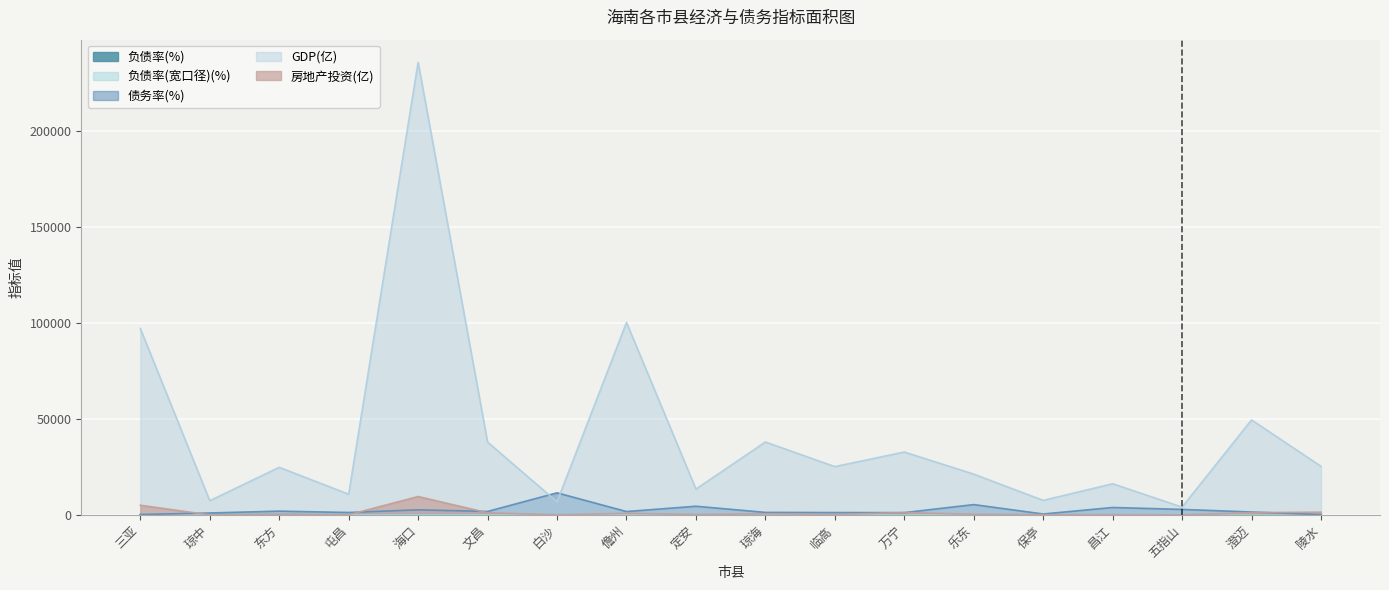

Which series changed the most between 文昌 and 保亭?

GDP(亿)